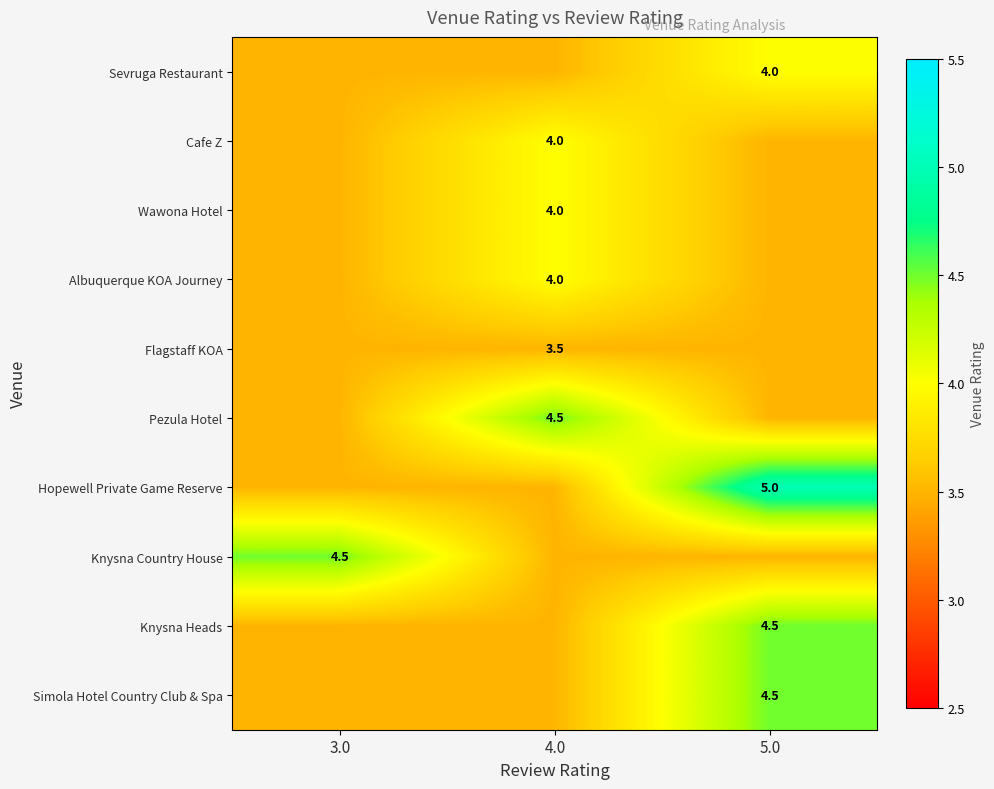

The Knysna Country House series shows 4.5 at 3.0. True or false?

True